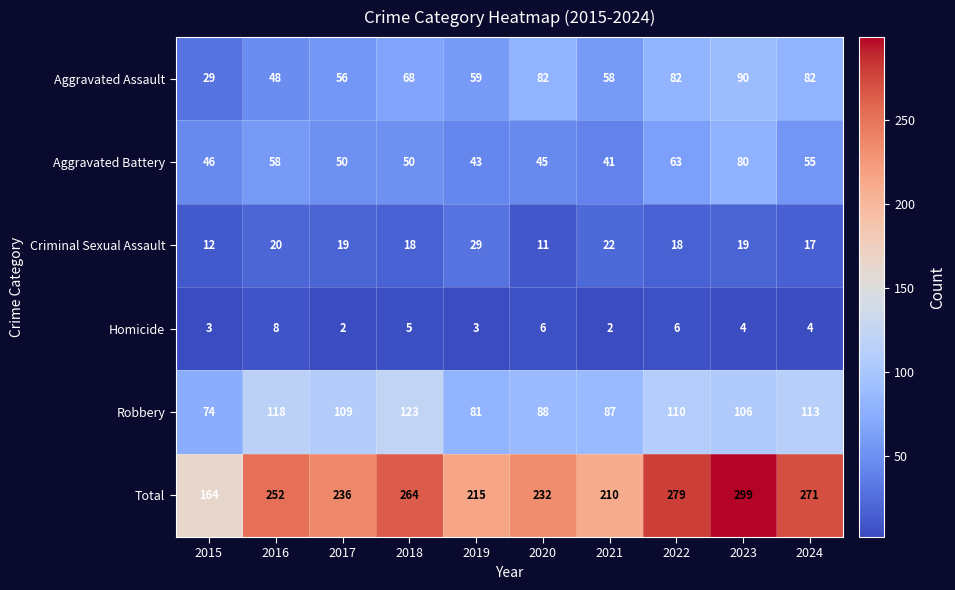

What is the average value of the Robbery series?

101